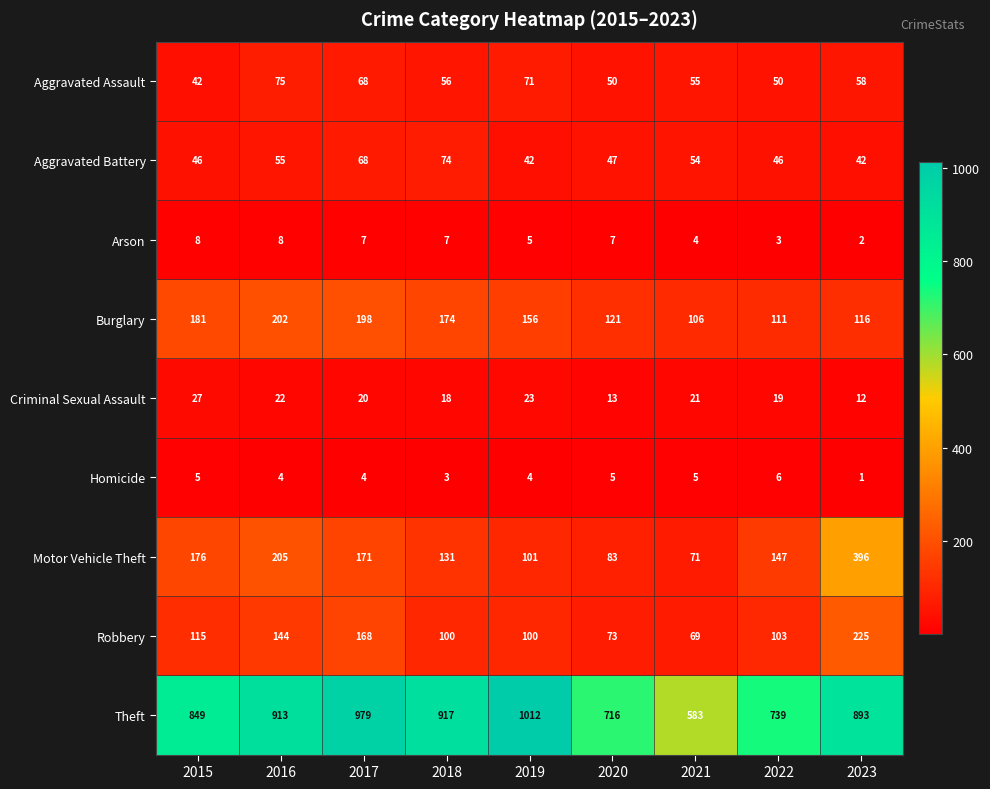

The value of Aggravated Battery at 2023 is 42. True or false?

True